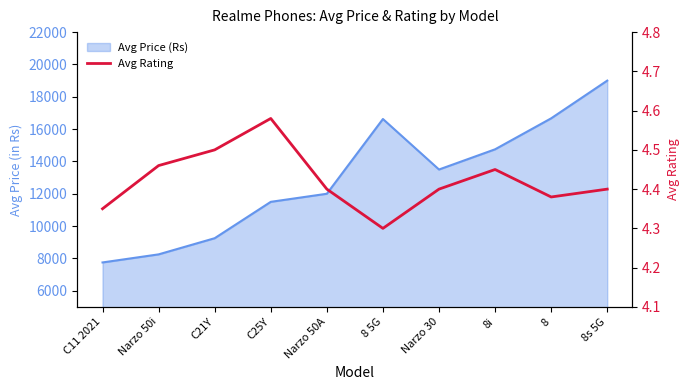

Read the value at Narzo 50A.

4.4